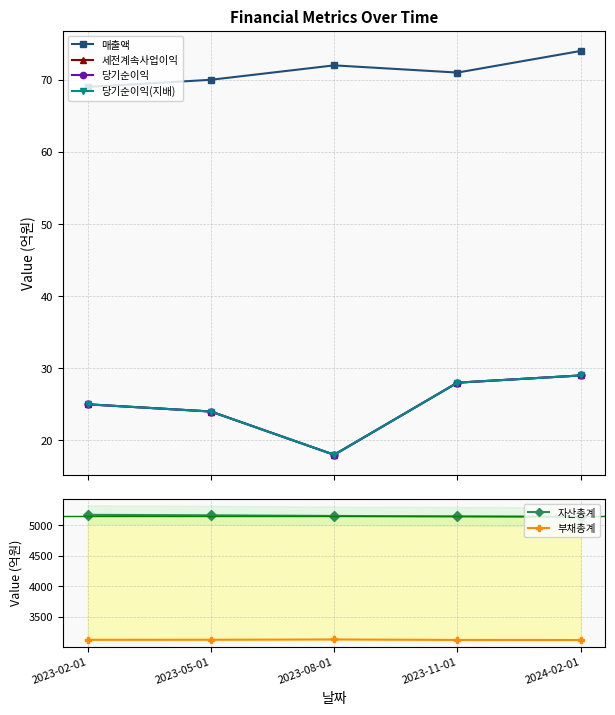

What is the minimum value for 당기순이익(지배)?

18